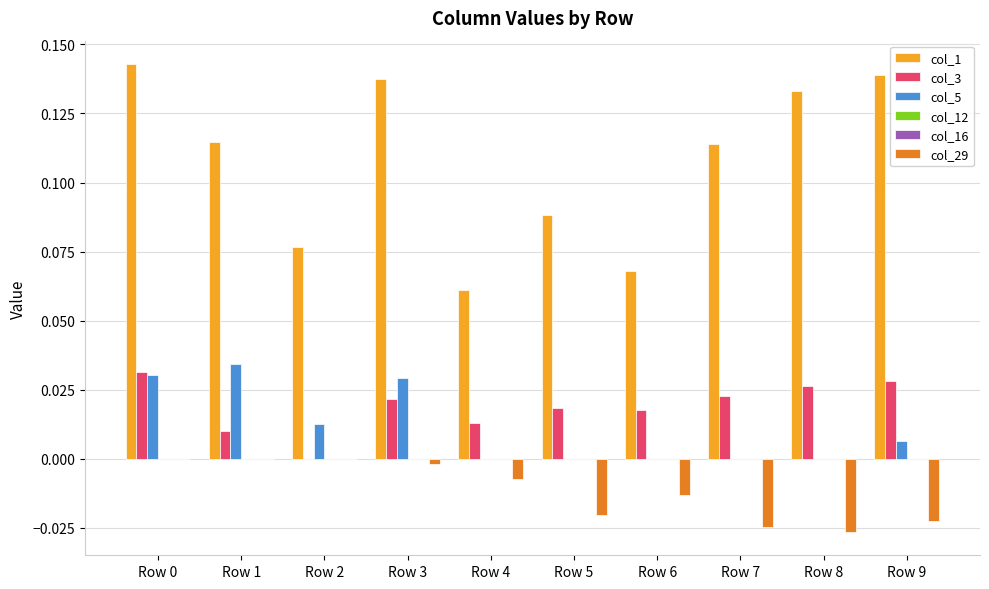

Does the chart contain stacked bars?

No